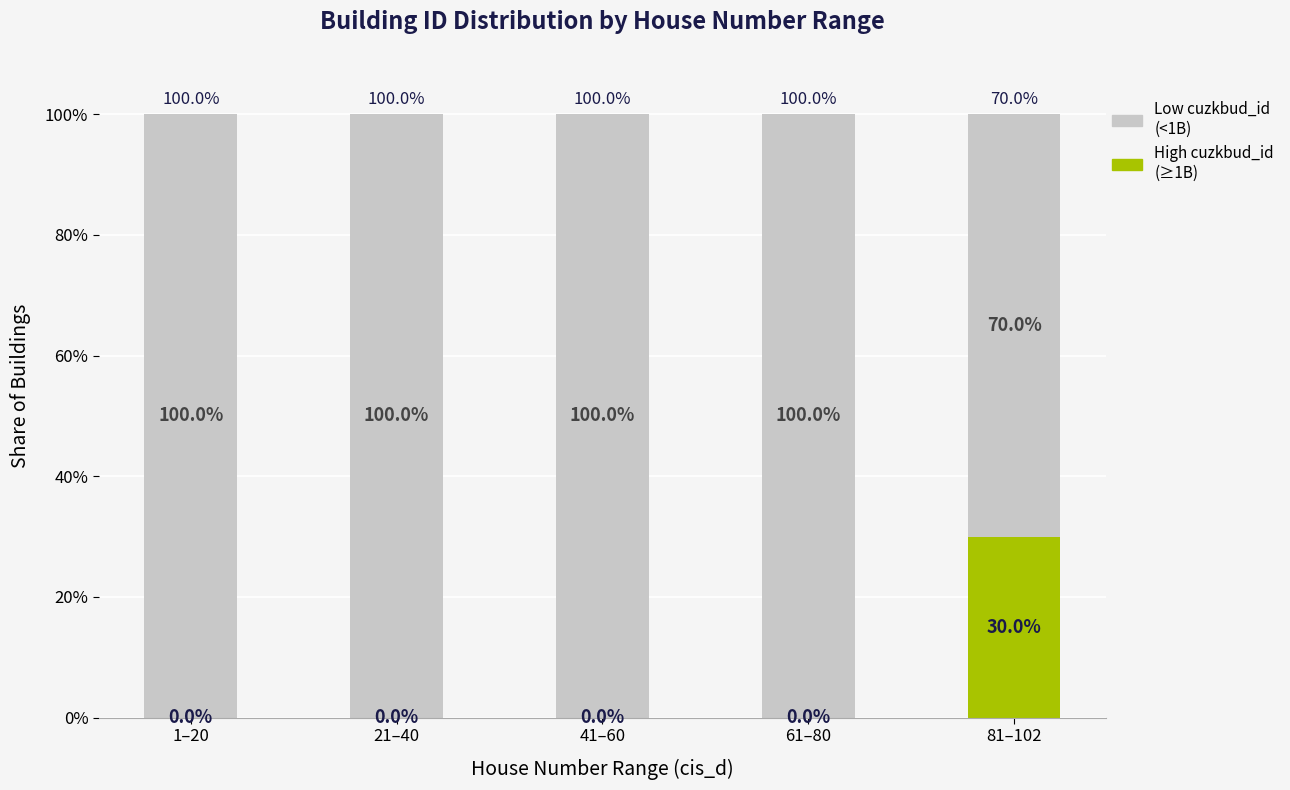

How many distinct data groups are displayed?

2